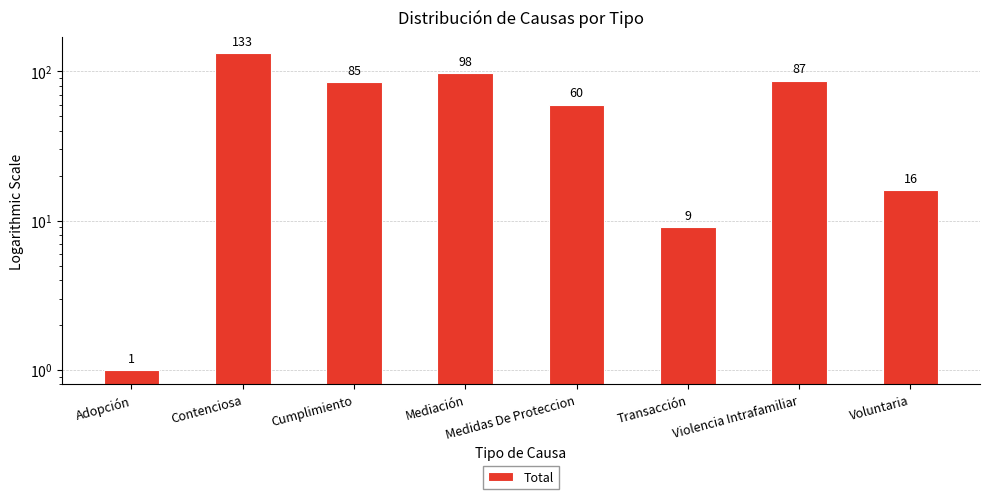

Reading left to right, what are all the values shown in this chart?

Adopción=1	Contenciosa=133	Cumplimiento=85	Mediación=98	Medidas De Proteccion=60	Transacción=9	Violencia Intrafamiliar=87	Voluntaria=16